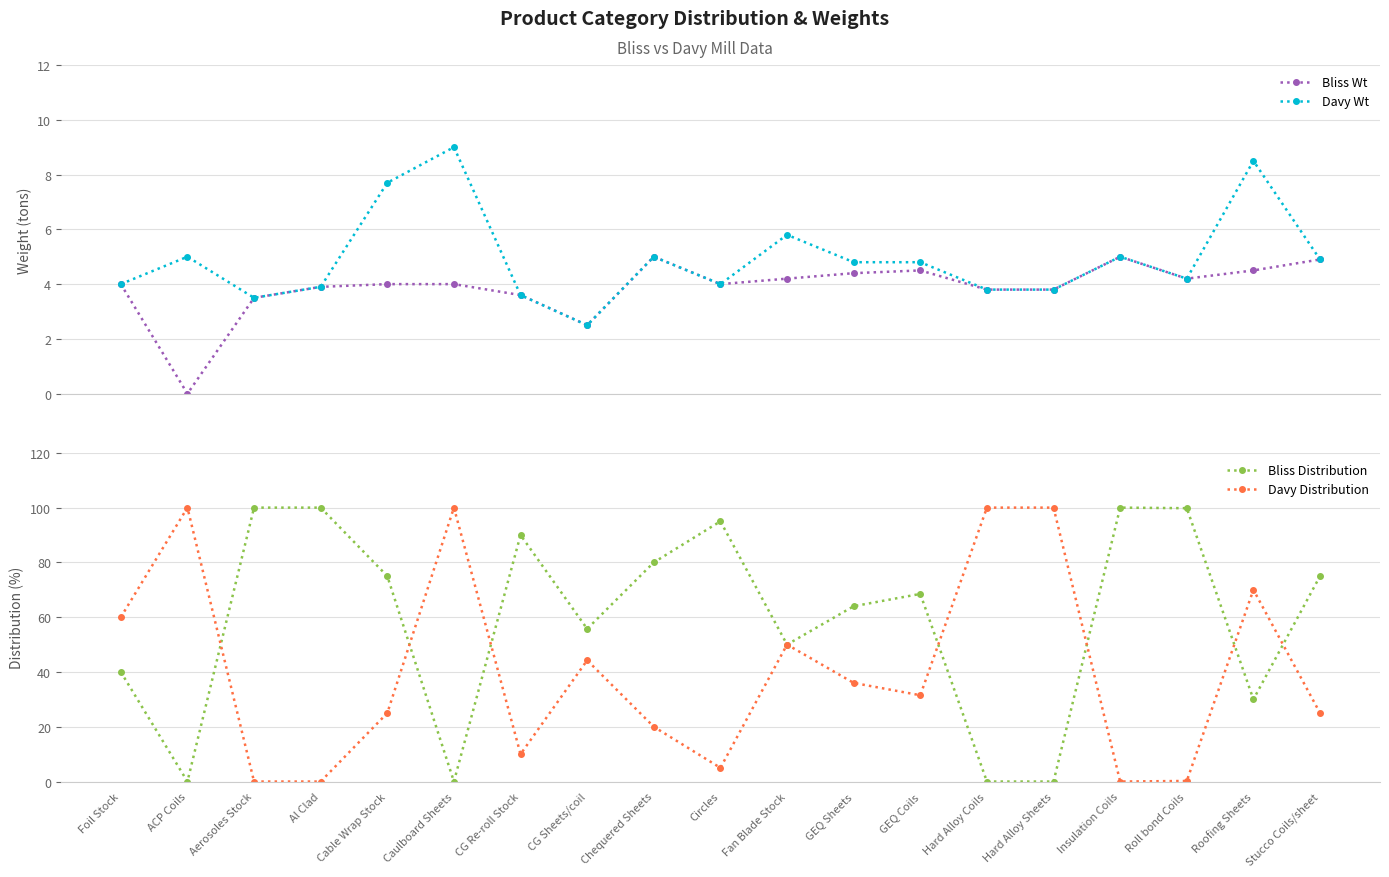

Which series ends up on top after the final intersection of Davy Wt and Davy Distribution?

Davy Distribution